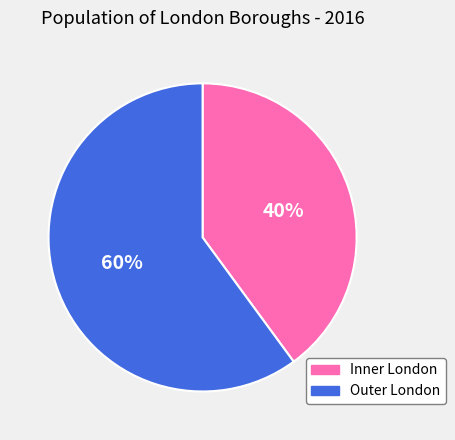

Which slice represents more than half of the pie?

Outer London